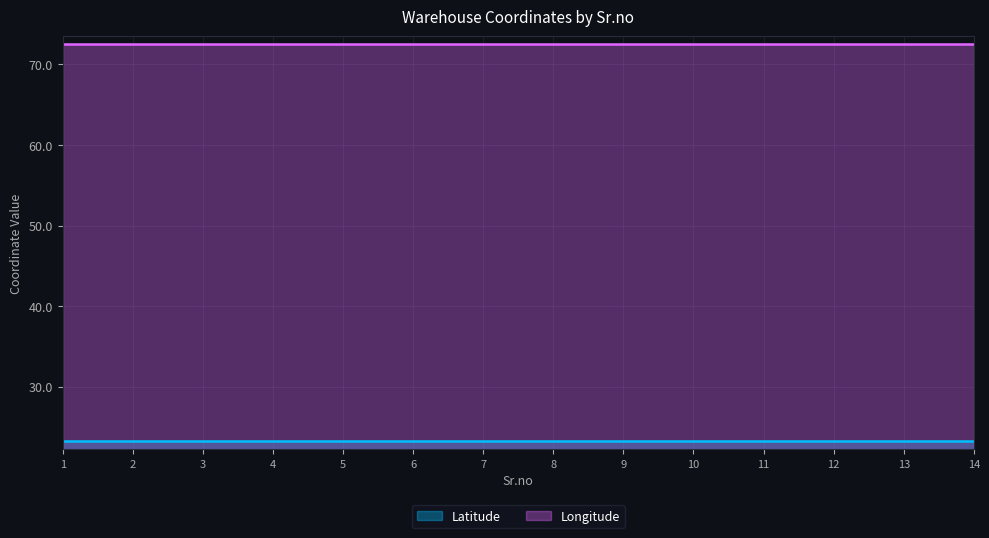

Reading left to right, transcribe all the data shown in this chart.

Latitude: 1=23.2	2=23.2	3=23.2	4=23.2	5=23.2	6=23.2	7=23.2	8=23.2	9=23.2	10=23.2	11=23.2	12=23.2	13=23.2	14=23.2
Longitude: 1=72.5	2=72.5	3=72.5	4=72.5	5=72.5	6=72.5	7=72.5	8=72.5	9=72.5	10=72.5	11=72.5	12=72.5	13=72.5	14=72.5